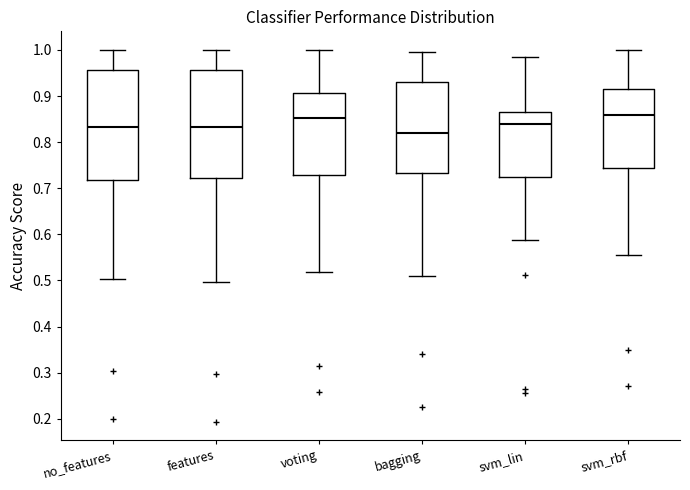

Reading left to right, read every box against the y-axis: the position of its median line, the range the box covers, and the ends of its whiskers. The values are not printed on the chart, so give them approximately, as read against the axis.

no_features: median 0.83, box 0.72 to 0.96, whiskers 0.50 to 1.00
features: median 0.83, box 0.72 to 0.96, whiskers 0.50 to 1.00
voting: median 0.85, box 0.73 to 0.91, whiskers 0.52 to 1.00
bagging: median 0.82, box 0.73 to 0.93, whiskers 0.51 to 1.00
svm_lin: median 0.84, box 0.72 to 0.87, whiskers 0.59 to 0.98
svm_rbf: median 0.86, box 0.74 to 0.91, whiskers 0.56 to 1.00